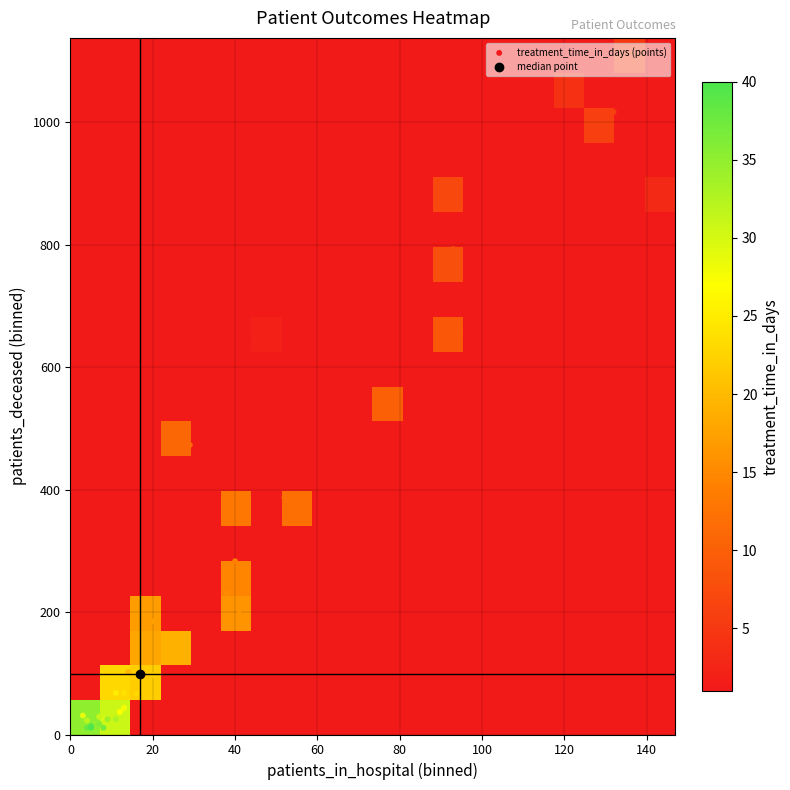

What is the total value across all series at patients_in_hospital?

1445